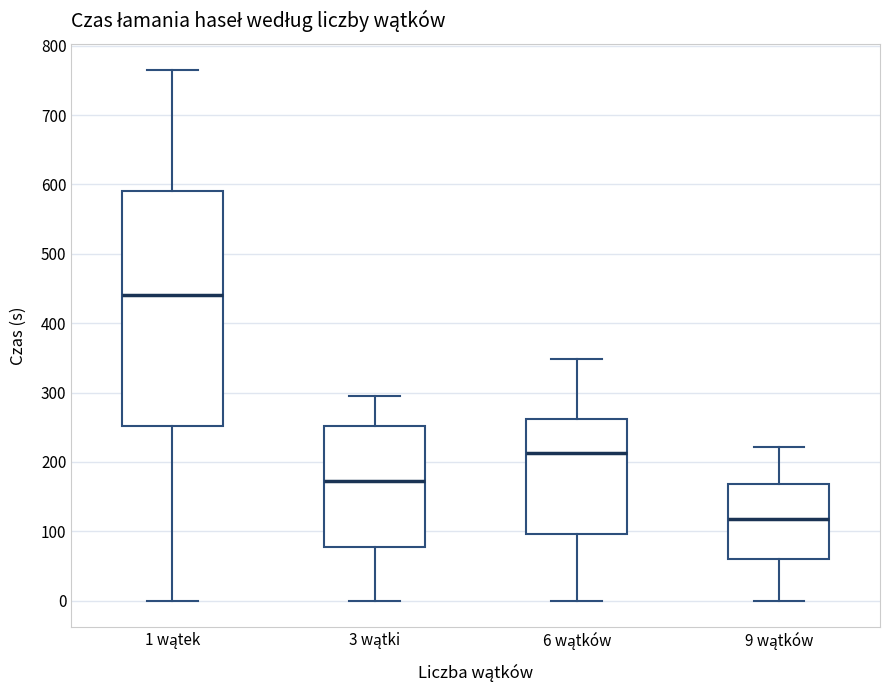

Reading left to right, transcribe this box plot: for each box, give where its median line is, the range the box spans, and where its two whiskers end, as read against the y-axis. The values are not printed on the chart, so give them approximately, as read against the axis.

1 wątek: median 440, box 250 to 590, whiskers 0 to 760
3 wątki: median 170, box 80 to 250, whiskers 0 to 300
6 wątków: median 210, box 100 to 260, whiskers 0 to 350
9 wątków: median 120, box 60 to 170, whiskers 0 to 220